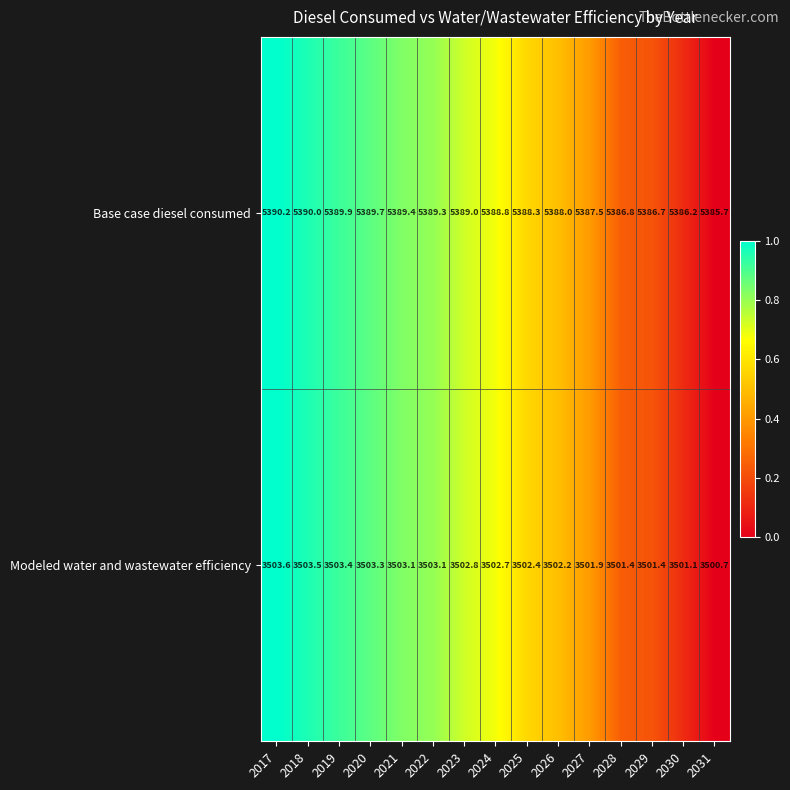

Reading right to left, extract all data points from this chart.

Base case diesel consumed: 5385.7	5386.2	5386.7	5386.8	5387.5	5388.0	5388.3	5388.8	5389.0	5389.3	5389.4	5389.7	5389.9	5390.0	5390.2
Modeled water and wastewater efficiency: 3500.7	3501.1	3501.4	3501.4	3501.9	3502.2	3502.4	3502.7	3502.8	3503.1	3503.1	3503.3	3503.4	3503.5	3503.6